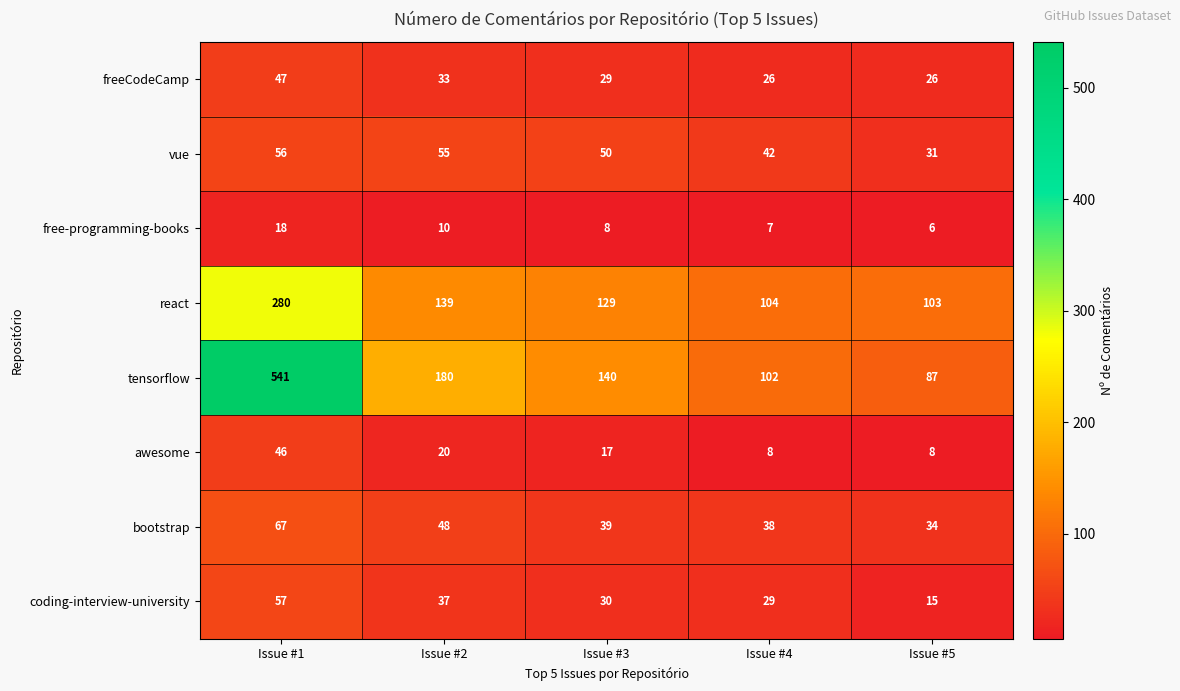

Where does the free-programming-books series first go above 8?

Issue #1